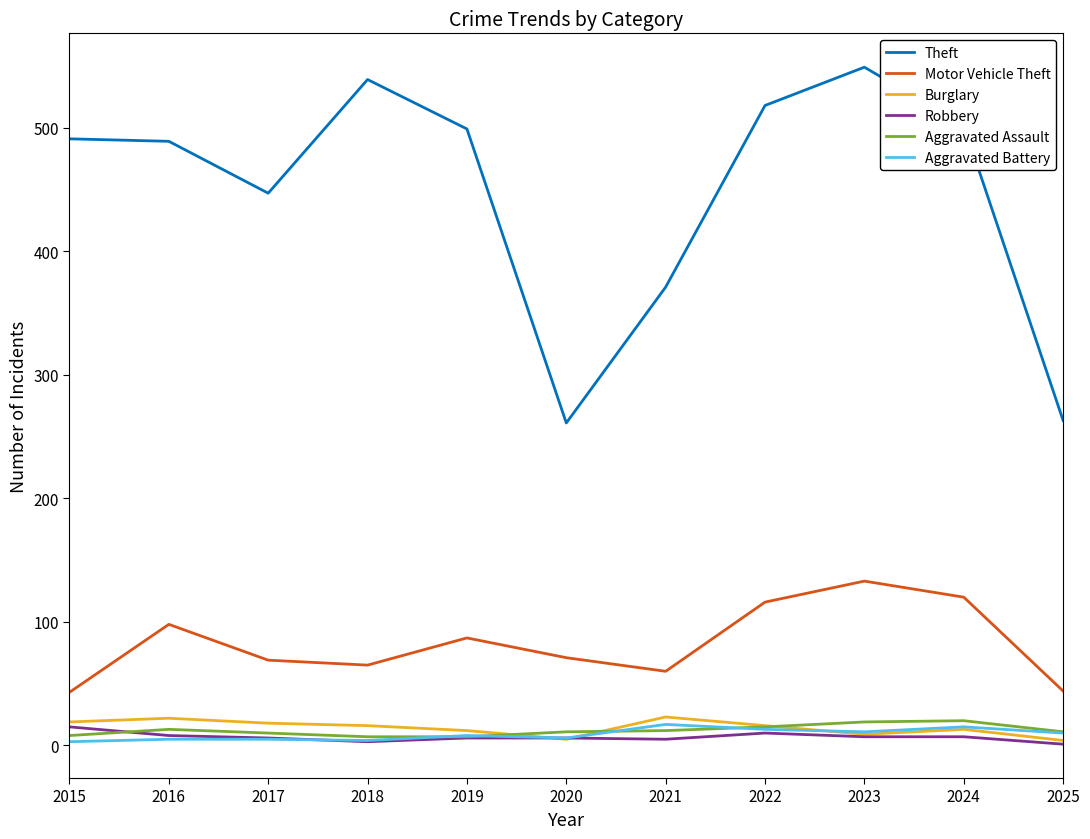

Which series has the largest total across all categories?

Theft